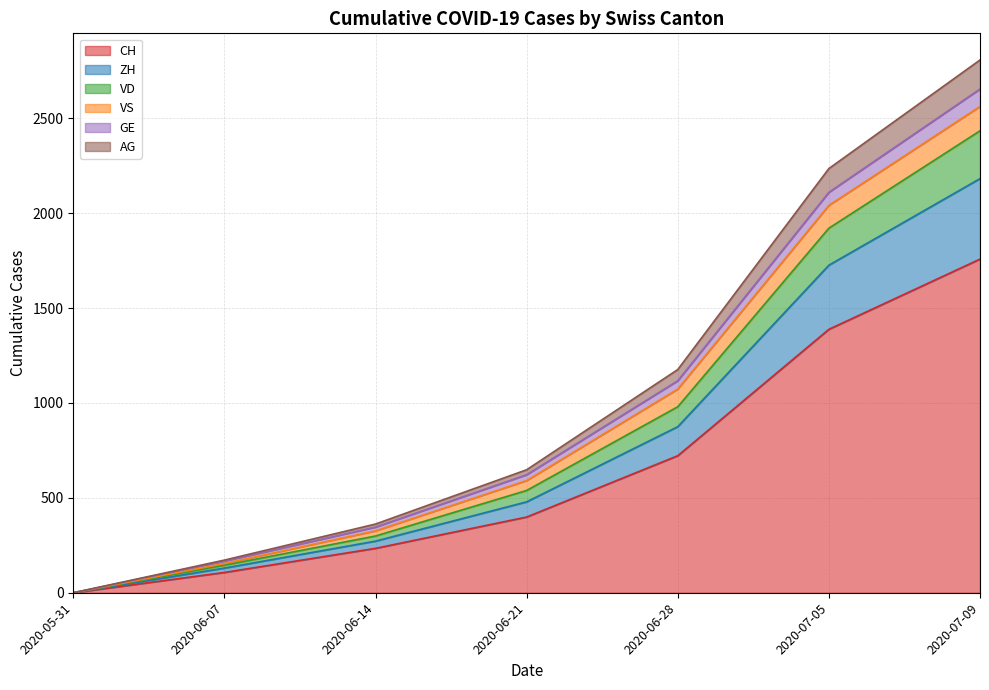

What is the maximum value for CH?

1758